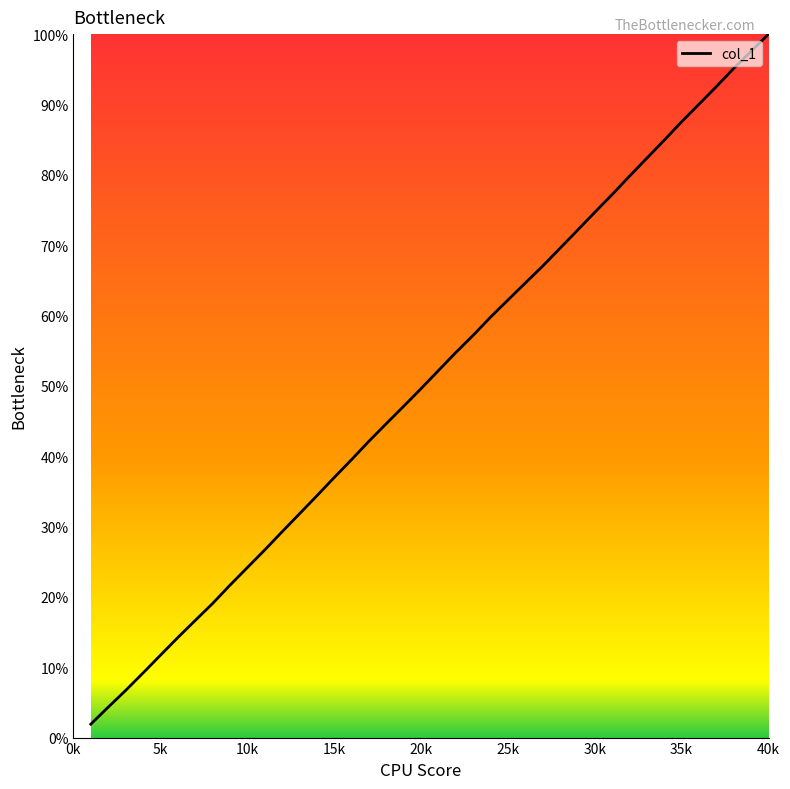

Reading right to left, extract all data points from this chart.

100.0	97.6	95.1	92.5	90.0	87.5	84.9	82.4	79.8	77.2	74.7	72.1	69.5	67.0	64.6	62.2	59.8	57.2	54.7	52.2	49.6	47.1	44.6	42.1	39.5	36.9	34.3	31.8	29.2	26.6	24.1	21.6	19.0	16.6	14.2	11.7	9.2	6.7	4.3	1.9